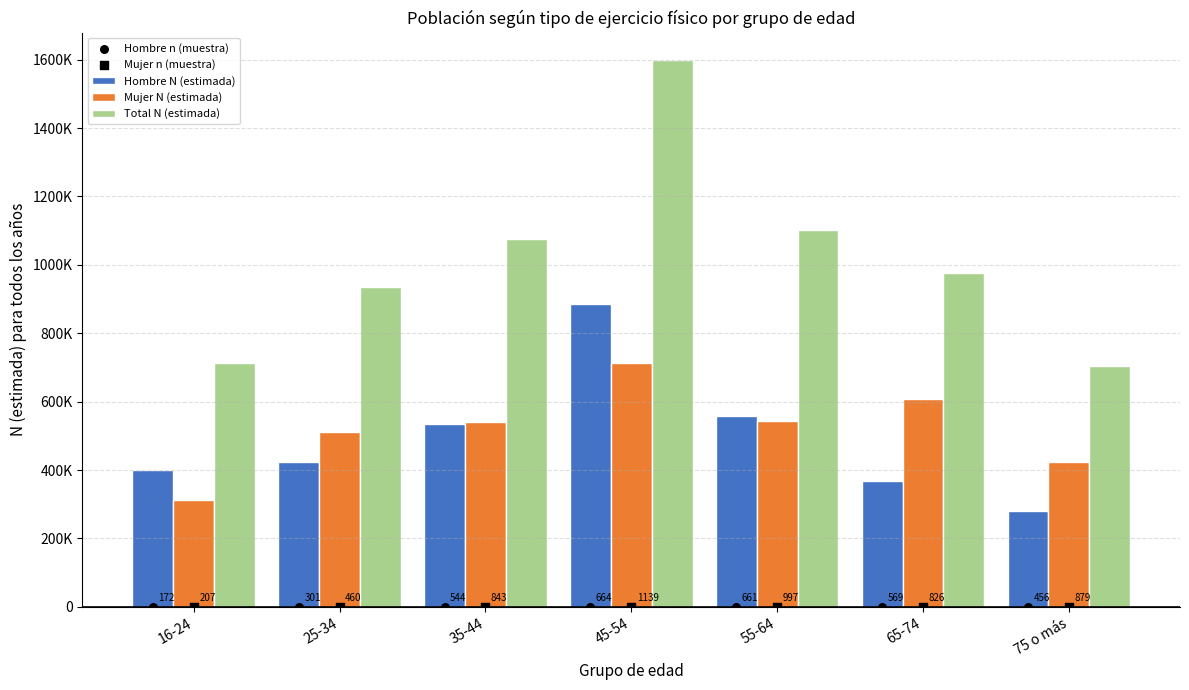

Which series has the largest total across all categories?

Total N (estimada)